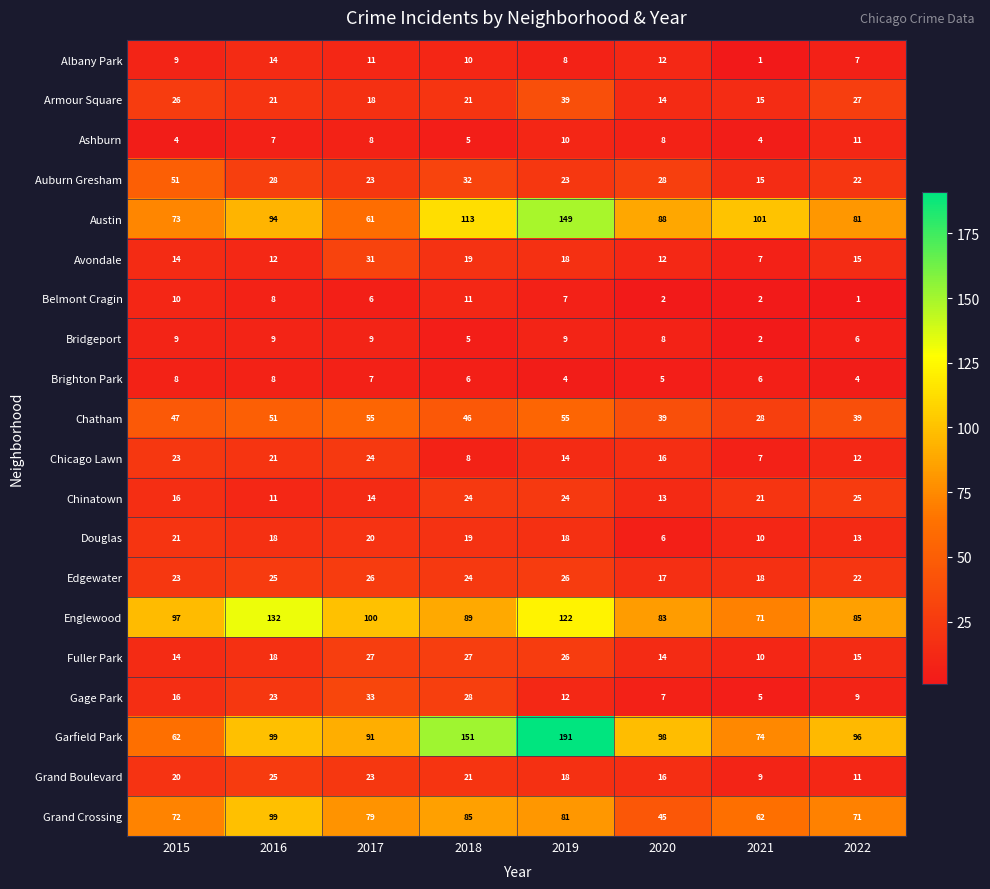

Which series has the widest spread of values?

Garfield Park